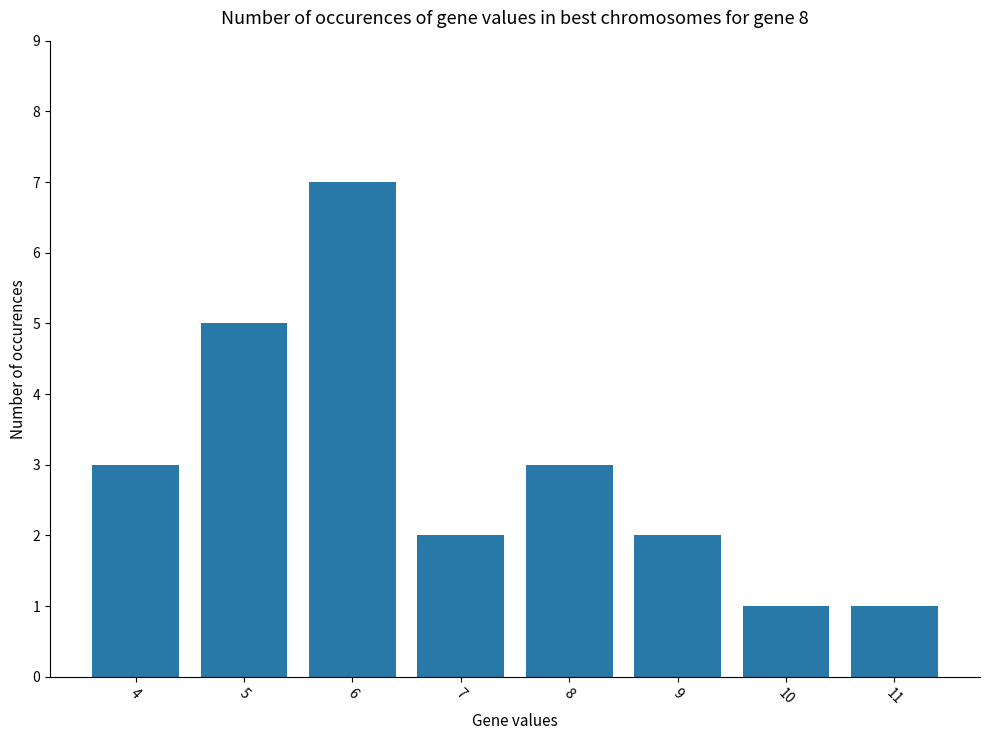

Count the number of categories in the chart.

8